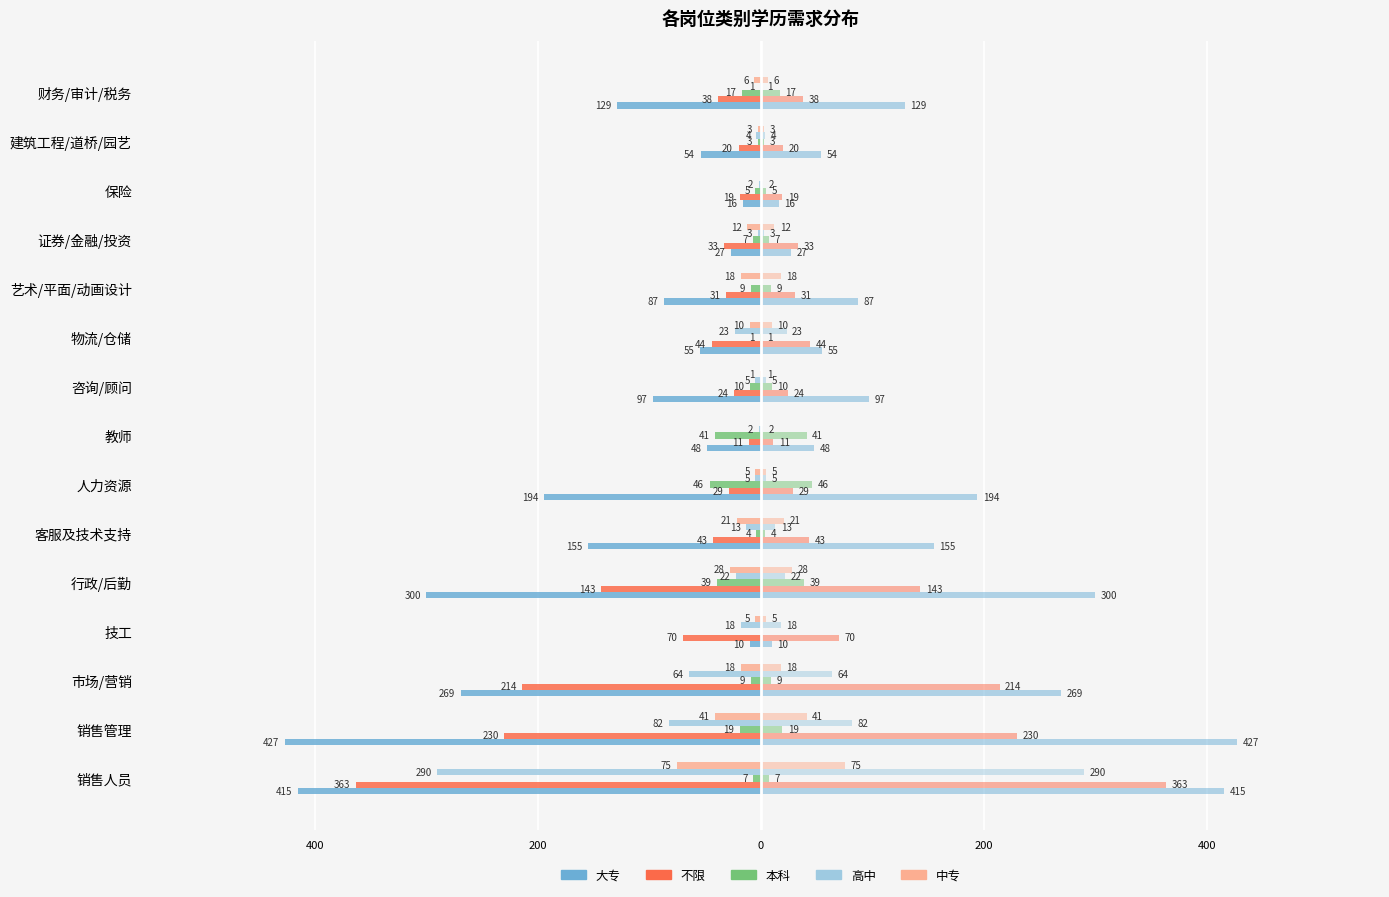

True or false: 中专 has a value of -18 at 艺术/平面/动画设计.

True